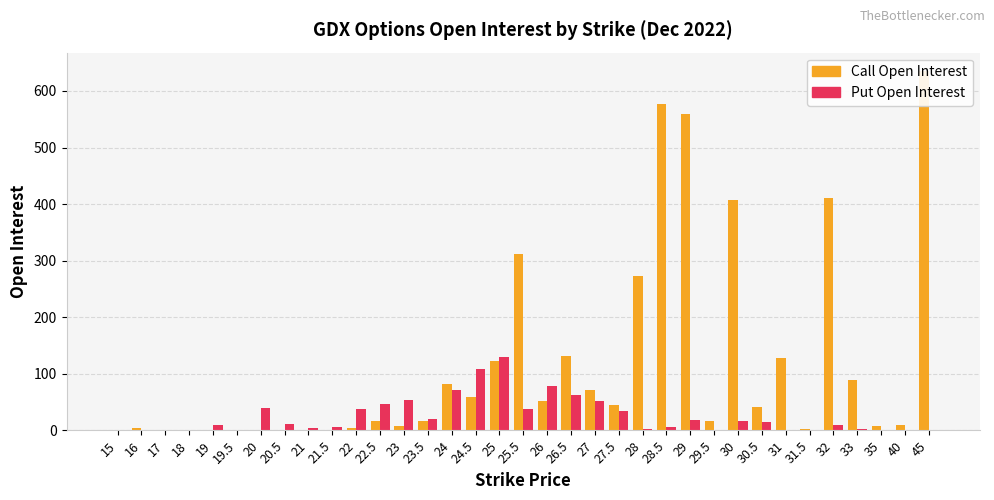

What is the difference between the Call Open Interest values at 28 and 21.5?

272